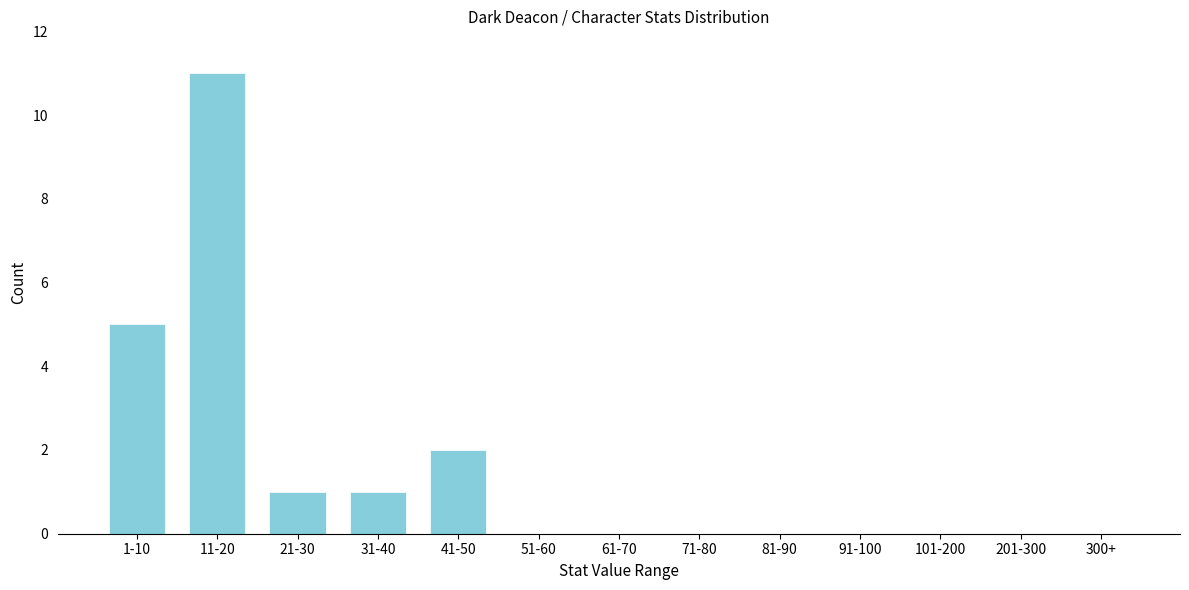

Reading right to left, transcribe all the data shown in this chart.

300+=0	201-300=0	101-200=0	91-100=0	81-90=0	71-80=0	61-70=0	51-60=0	41-50=2	31-40=1	21-30=1	11-20=11	1-10=5